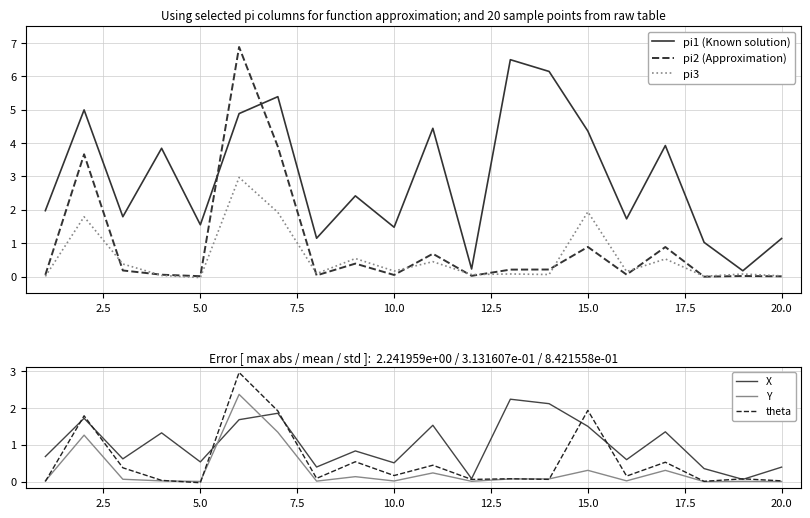

What is the difference between the second highest and second lowest values in the pi2 (Approximation) series?

3.9